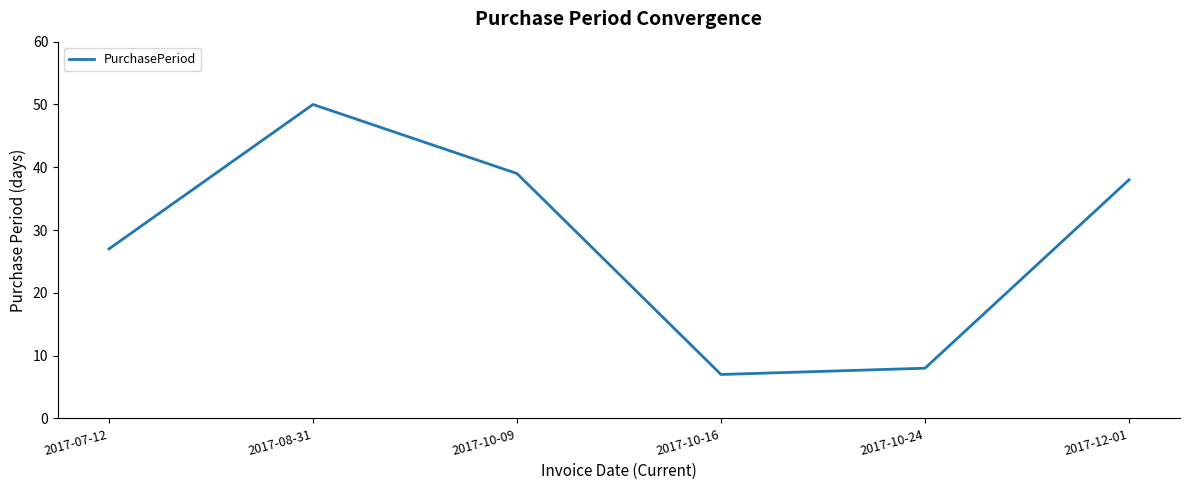

What is the ratio of the value at 2017-10-24 to the value at 2017-12-01?

0.2